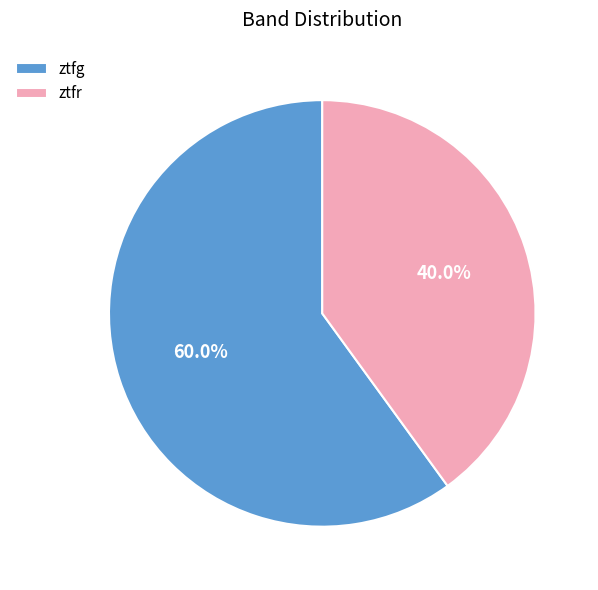

To the nearest percent, what portion does ztfr represent?

40%